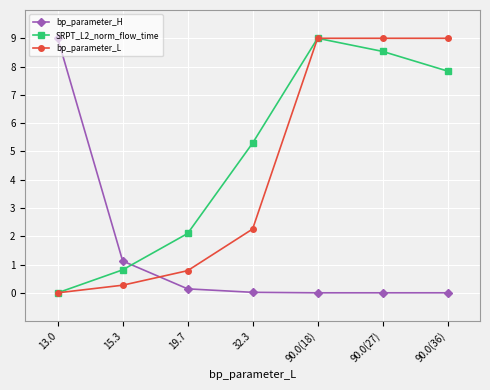

What is the label of the 3rd point from the left?

19.7